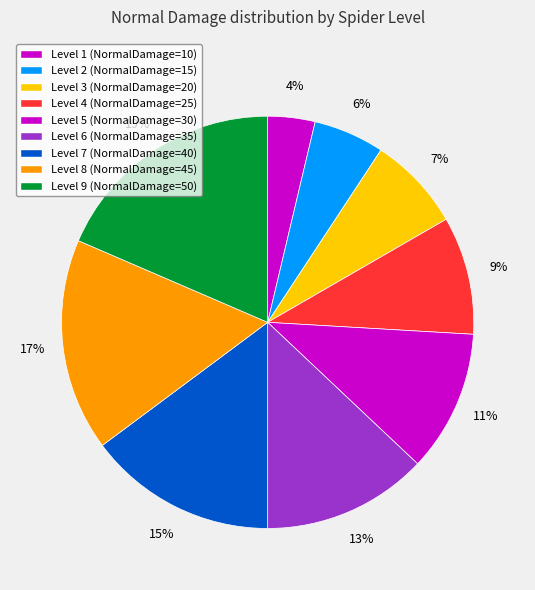

Is there any slice that represents more than half of the pie?

No